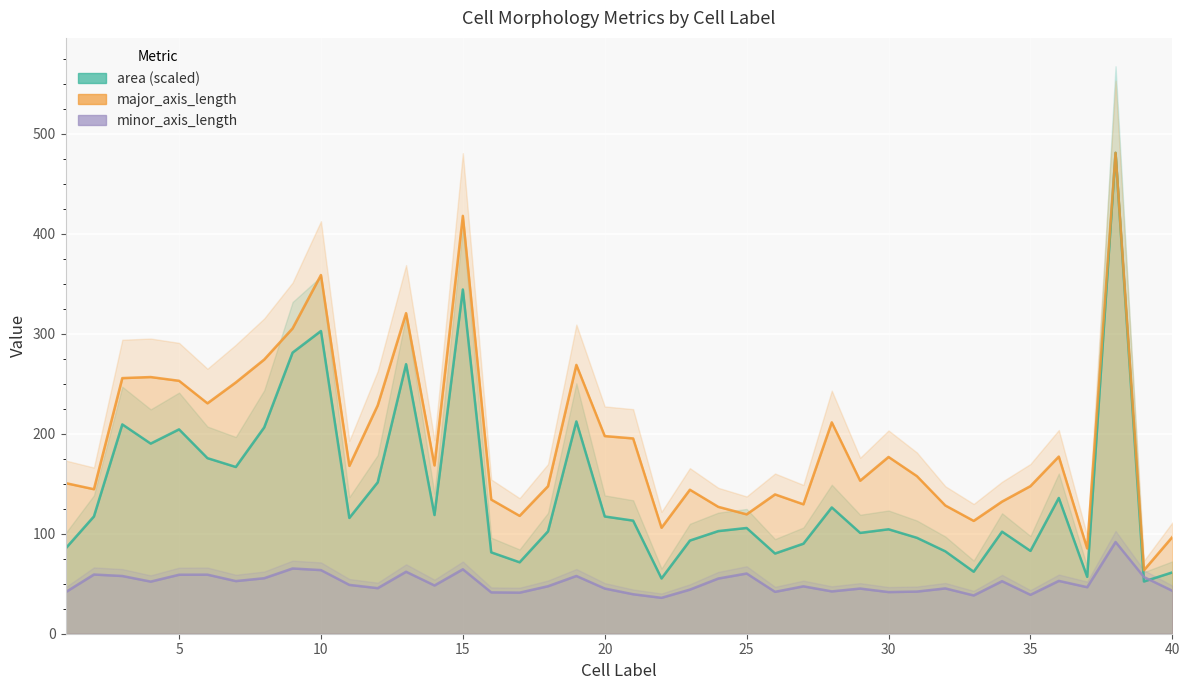

At which label does area reach its minimum?

39